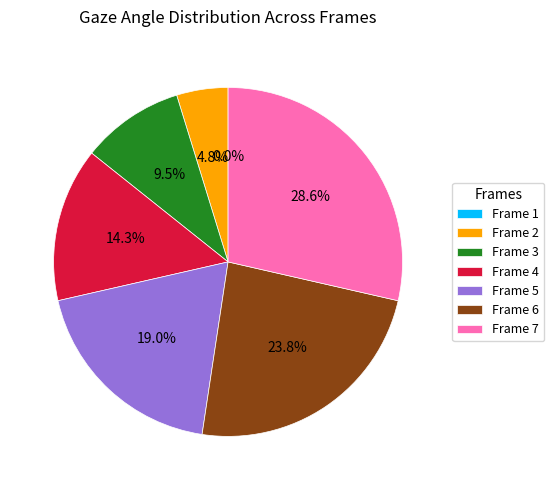

What is the change in value from Frame 3 to Frame 5?

+0.2